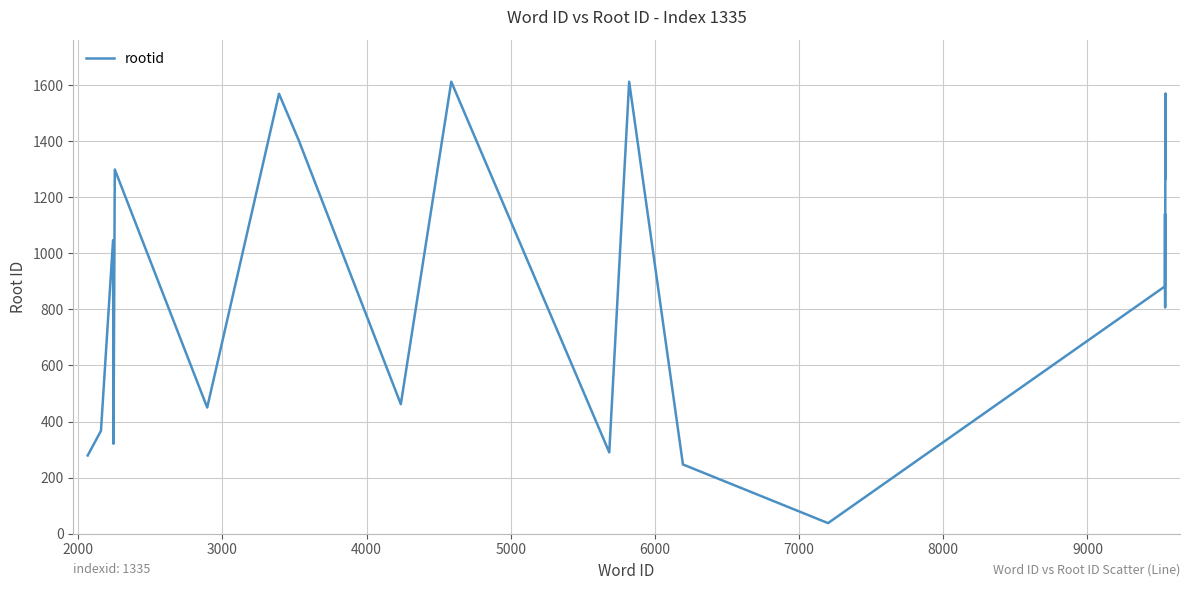

What is the difference between the second highest and minimum values?

1574